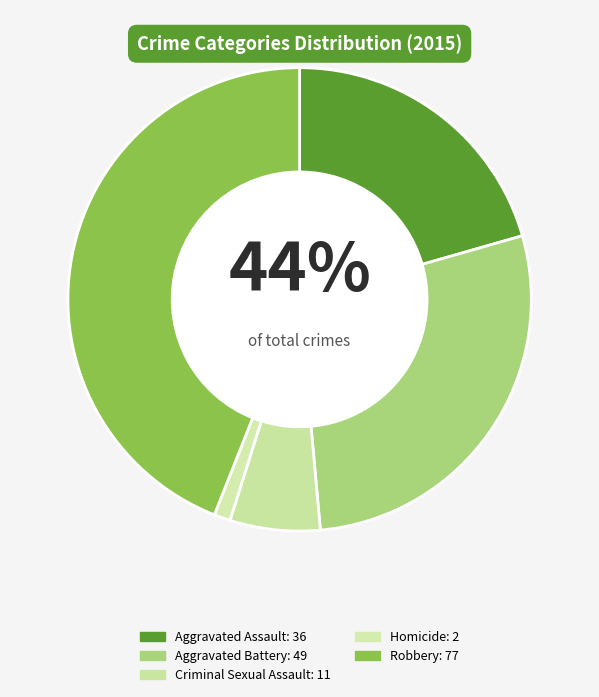

To the nearest percent, what is the combined percentage of Robbery and Criminal Sexual Assault?

50%